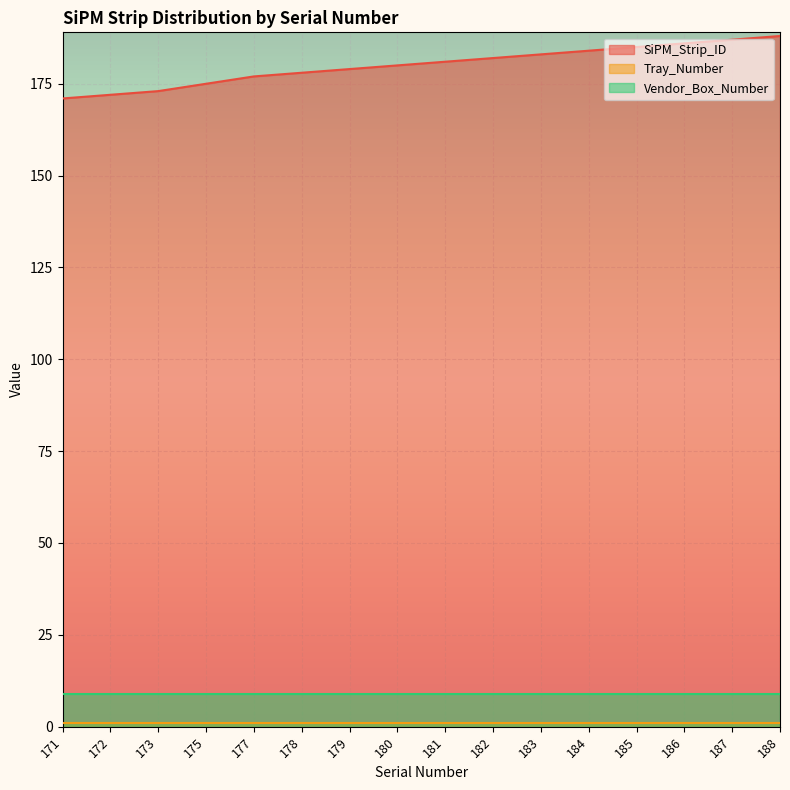

True or false: Tray_Number has a value of 1 at 188.

True